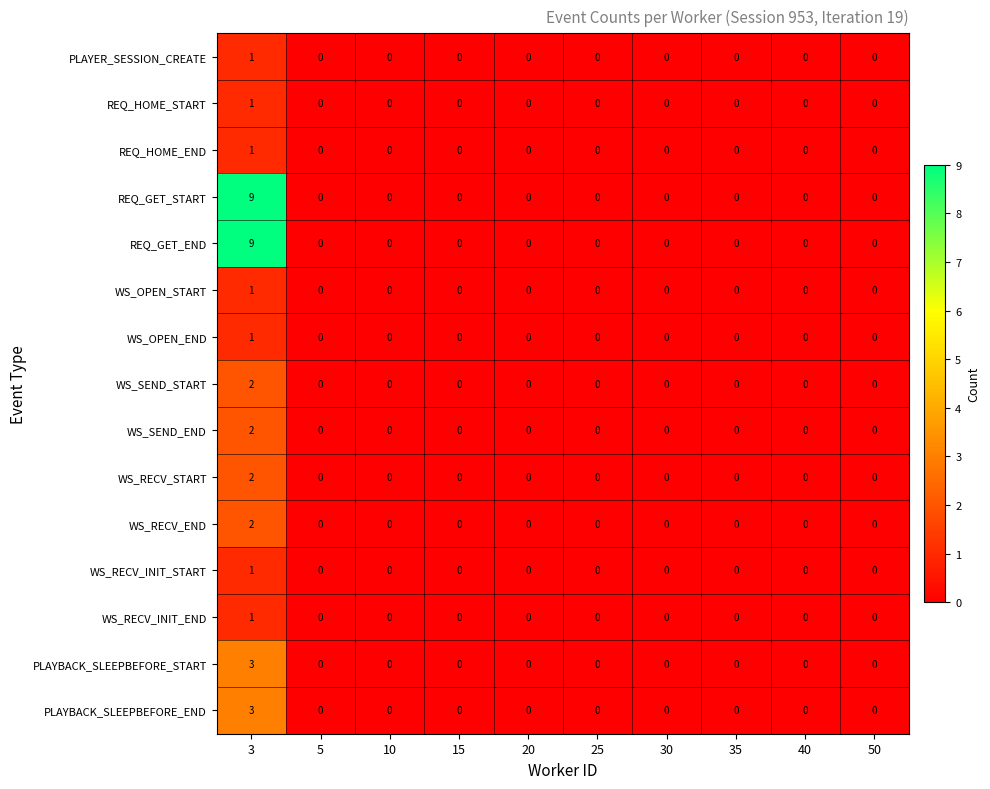

At which category is the sum across all series the highest?

3